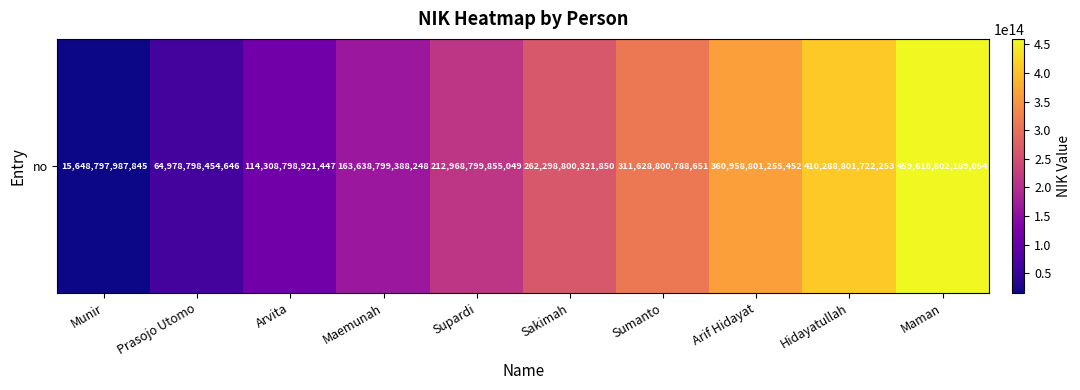

What is the difference between the values at Sakimah and Sumanto?

49330000466801